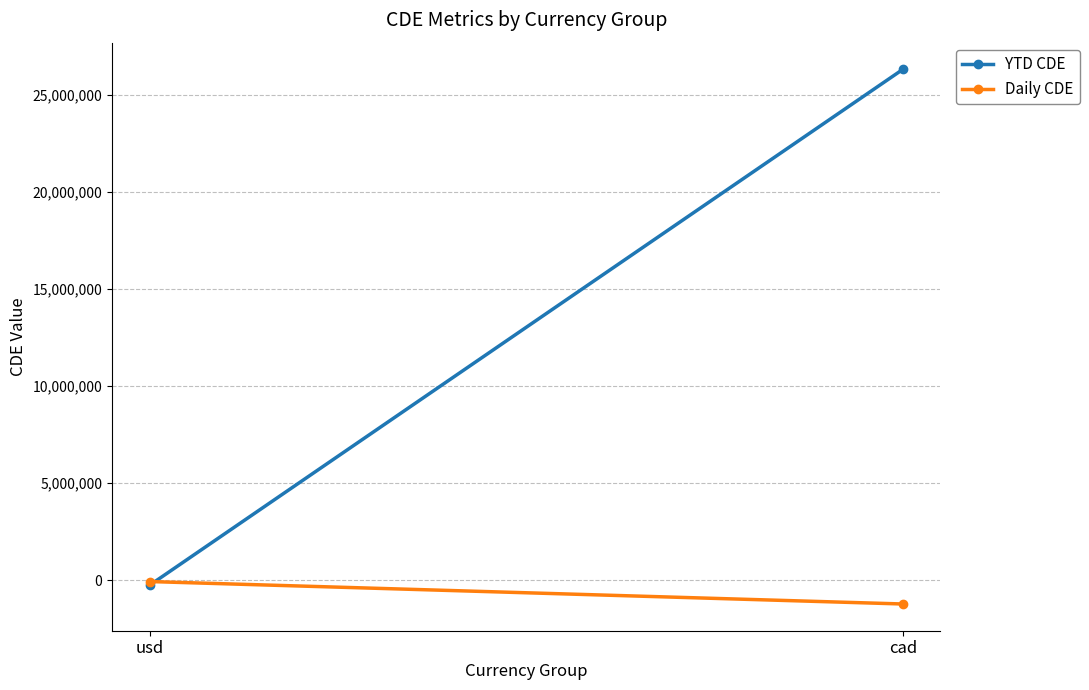

At which label does YTD CDE reach its minimum?

usd